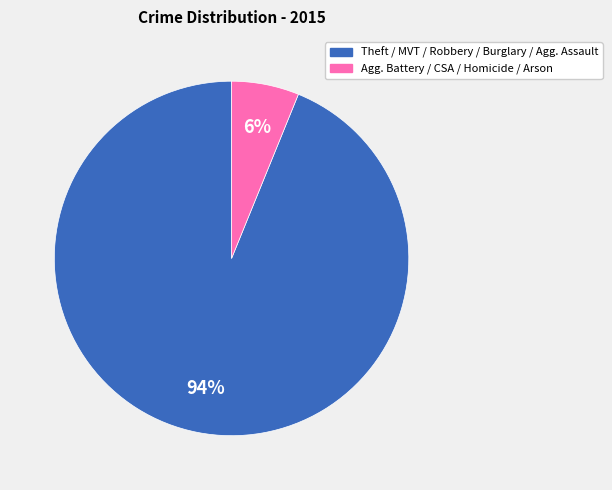

Does any single category account for the majority?

Yes